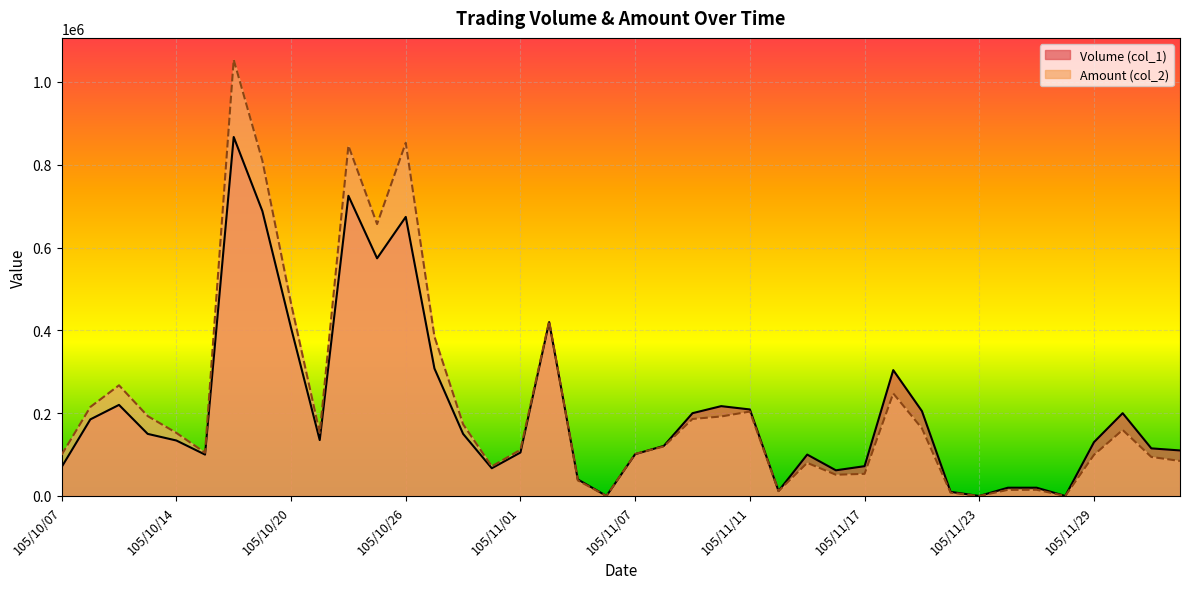

Reading left to right, transcribe all the data shown in this chart.

Volume (col_1): 105/10/07=70000	105/10/11=185000	105/10/12=220000	105/10/13=150000	105/10/14=134000	105/10/17=100000	105/10/18=867000	105/10/19=688000	105/10/20=406000	105/10/21=135000	105/10/24=725000	105/10/25=574000	105/10/26=674000	105/10/27=308000	105/10/28=150000	105/10/31=67000	105/11/01=105000	105/11/02=420000	105/11/03=40000	105/11/04=0	105/11/07=101000	105/11/08=121000	105/11/09=200000	105/11/10=217000	105/11/11=209000	105/11/14=12000	105/11/15=100000	105/11/16=62000	105/11/17=72000	105/11/18=304000	105/11/21=205000	105/11/22=10000	105/11/23=0	105/11/24=20000	105/11/25=20000	105/11/28=0	105/11/29=130000	105/11/30=200000	105/12/01=115000	105/12/02=110000
Amount (col_2): 105/10/07=99500	105/10/11=214960	105/10/12=267300	105/10/13=193000	105/10/14=152440	105/10/17=104500	105/10/18=1053690	105/10/19=809770	105/10/20=464930	105/10/21=152450	105/10/24=846010	105/10/25=656710	105/10/26=853000	105/10/27=385000	105/10/28=173100	105/10/31=71490	105/11/01=111600	105/11/02=422100	105/11/03=37600	105/11/04=0	105/11/07=101490	105/11/08=119580	105/11/09=186000	105/11/10=192030	105/11/11=203870	105/11/14=11760	105/11/15=80000	105/11/16=51290	105/11/17=53500	105/11/18=247740	105/11/21=163360	105/11/22=8000	105/11/23=0	105/11/24=14800	105/11/25=15000	105/11/28=0	105/11/29=99300	105/11/30=159500	105/12/01=94300	105/12/02=84600